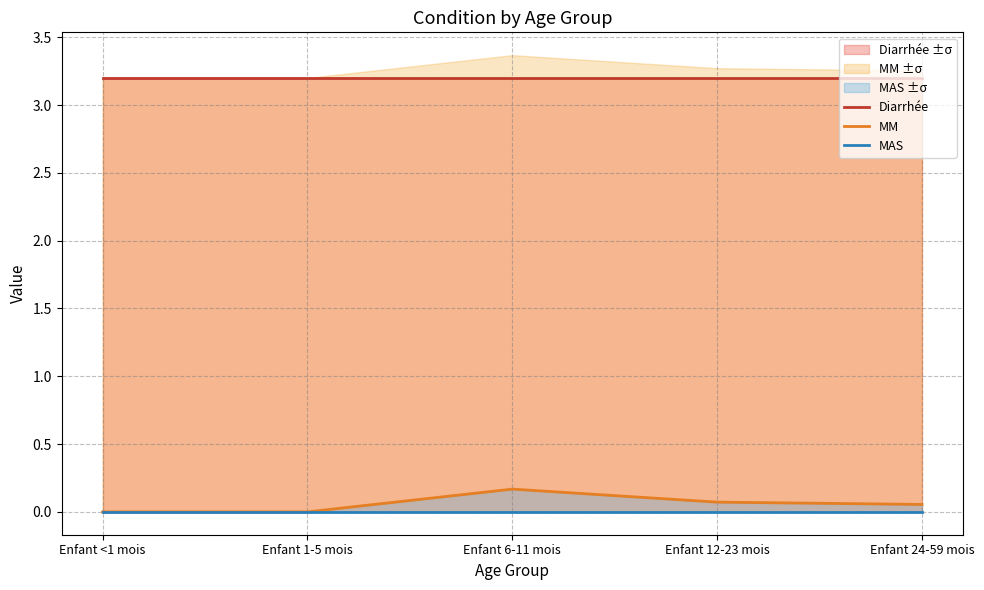

Does the chart have visible grid lines?

Yes